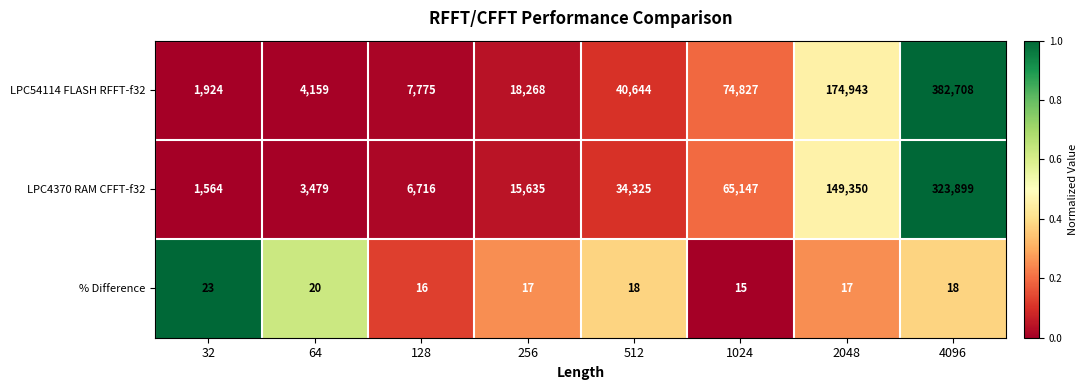

List the series in order of their peak value, highest first.

LPC54114 FLASH RFFT-f32, LPC4370 RAM CFFT-f32, % Difference